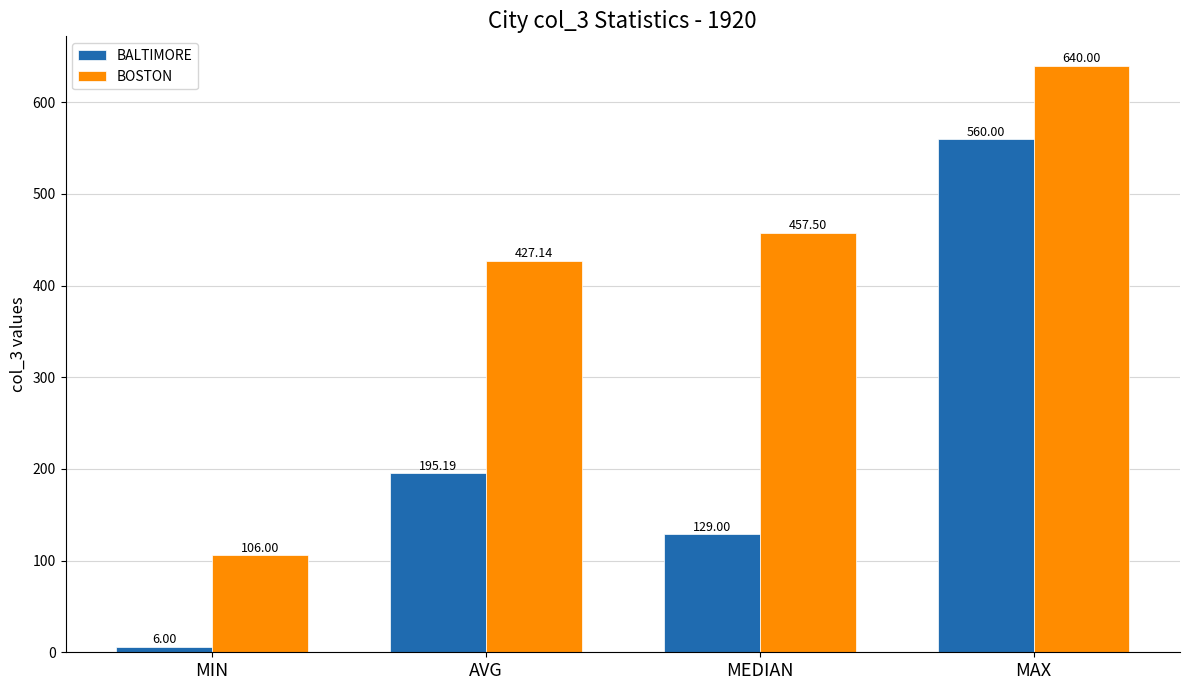

What position from the right is MEDIAN?

2